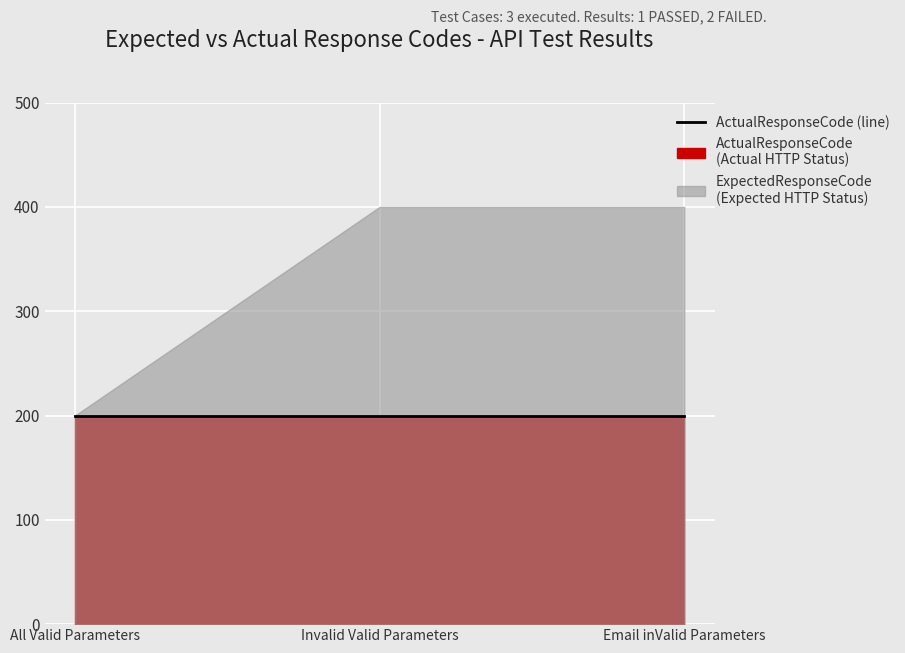

Count the ExpectedResponseCode values in the range 200 to 400.

3